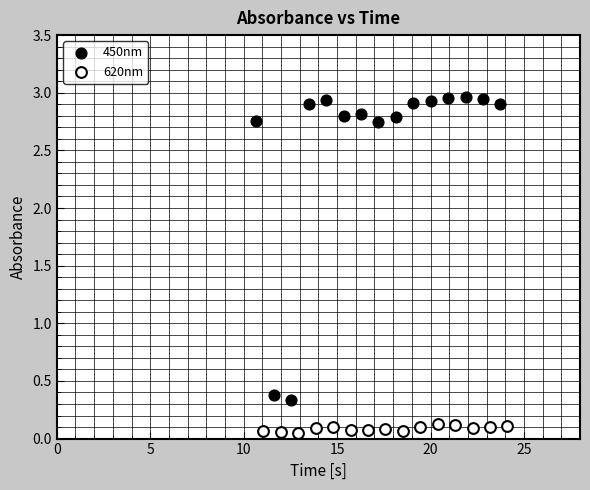

Which series reaches the minimum Y coordinate?

620nm